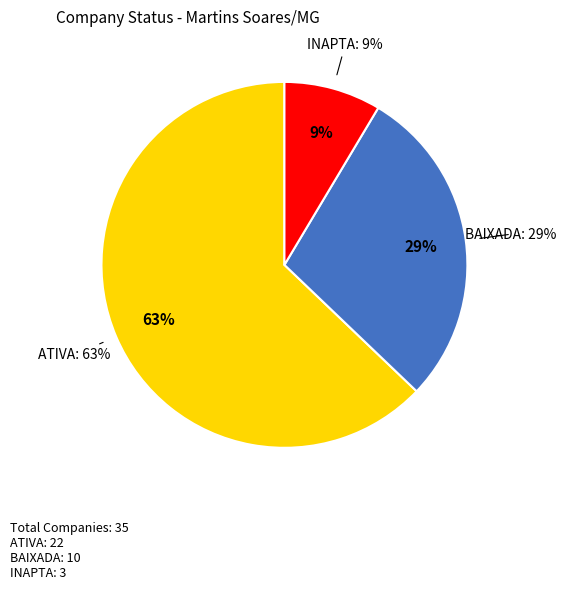

Is the sum of ATIVA and BAIXADA greater than half?

Yes